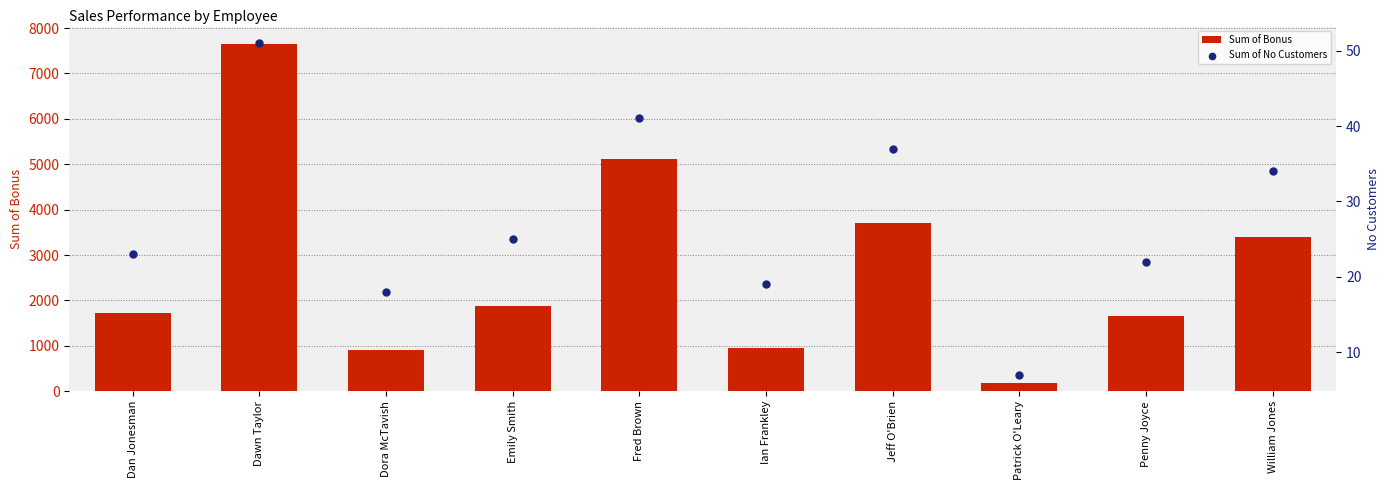

At how many categories does at least one series exceed 6478?

1